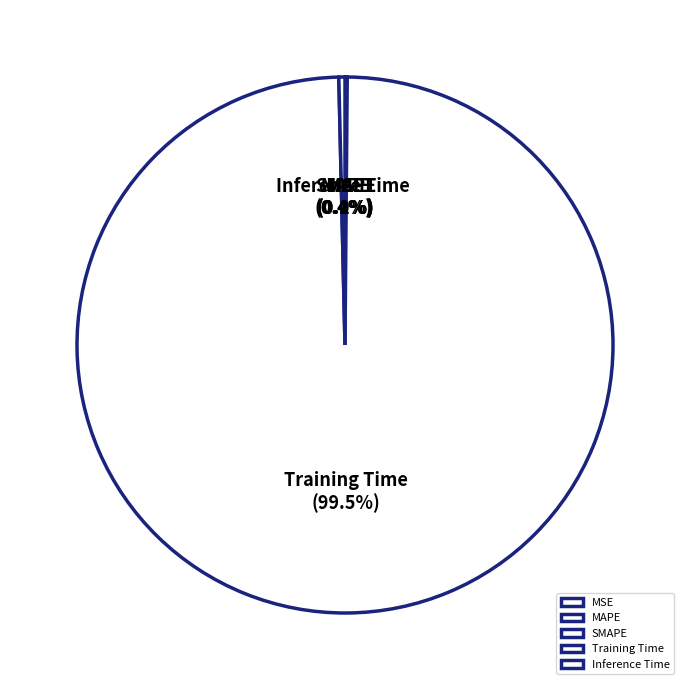

What is the largest slice in the pie chart?

Training Time